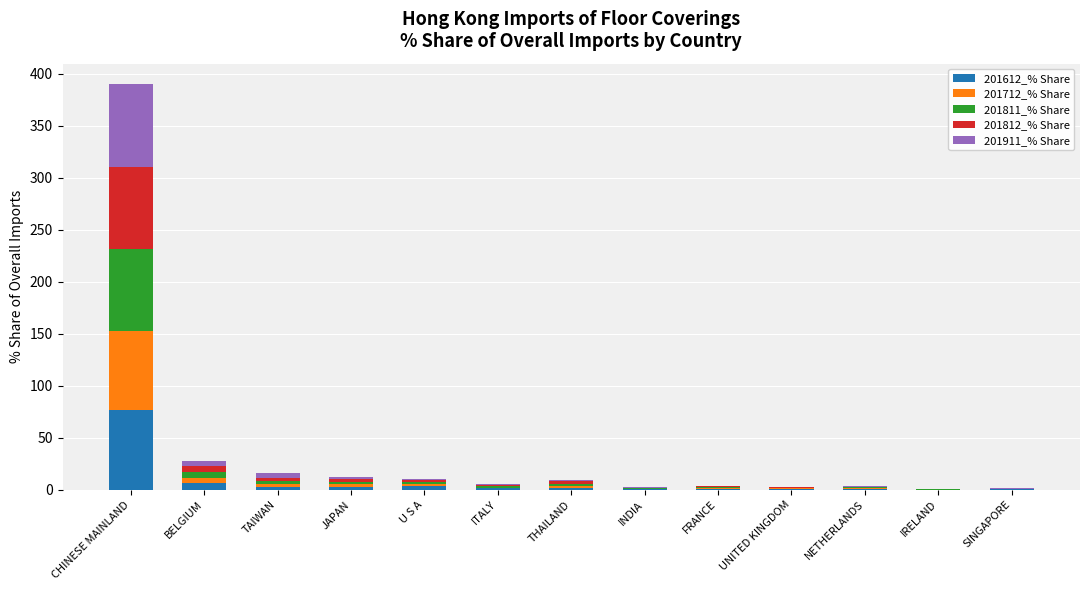

At which label does 201612_% Share reach its peak?

CHINESE MAINLAND